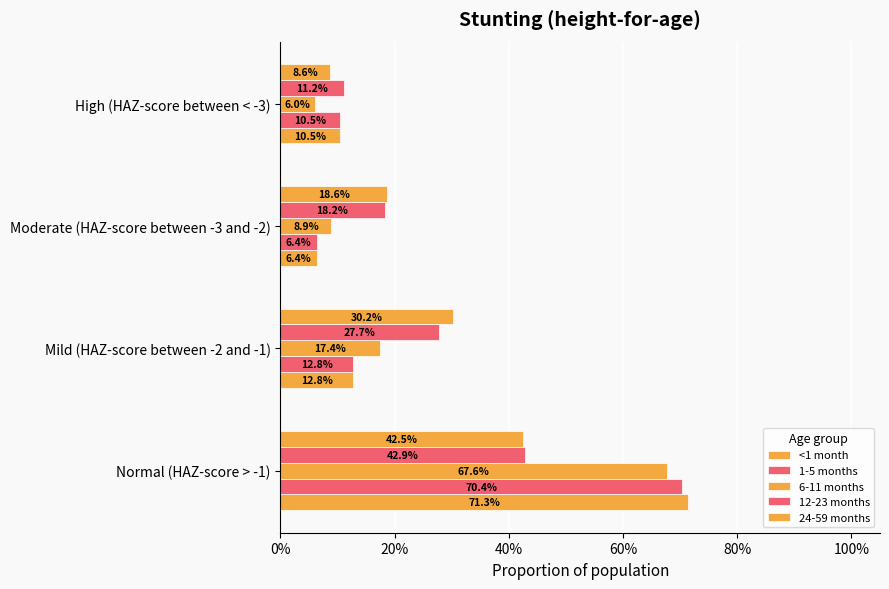

Which series has the widest spread of values?

<1 month